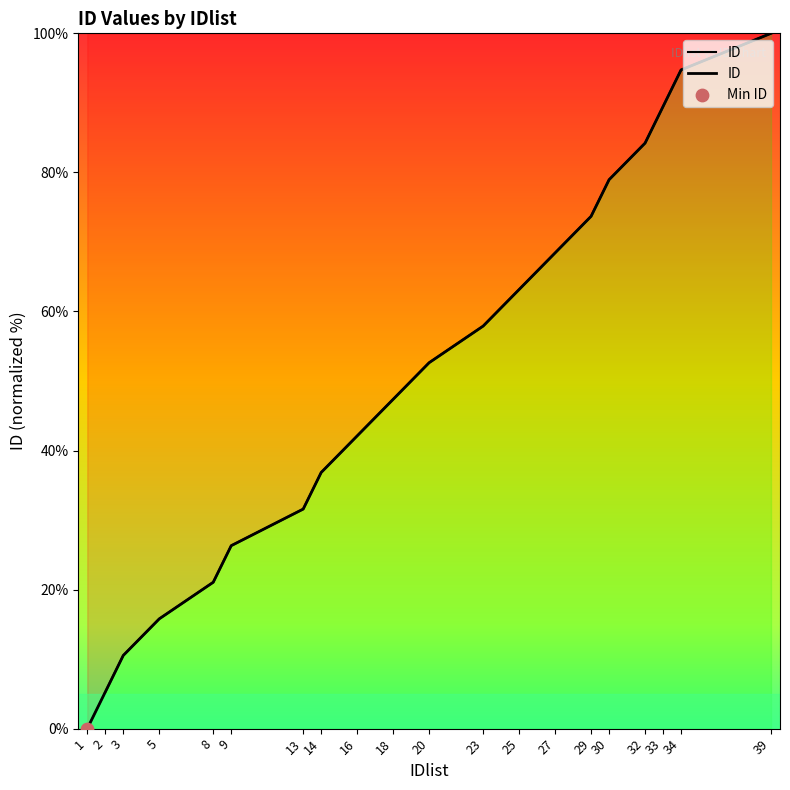

Between 27 and 20, which is larger?

27